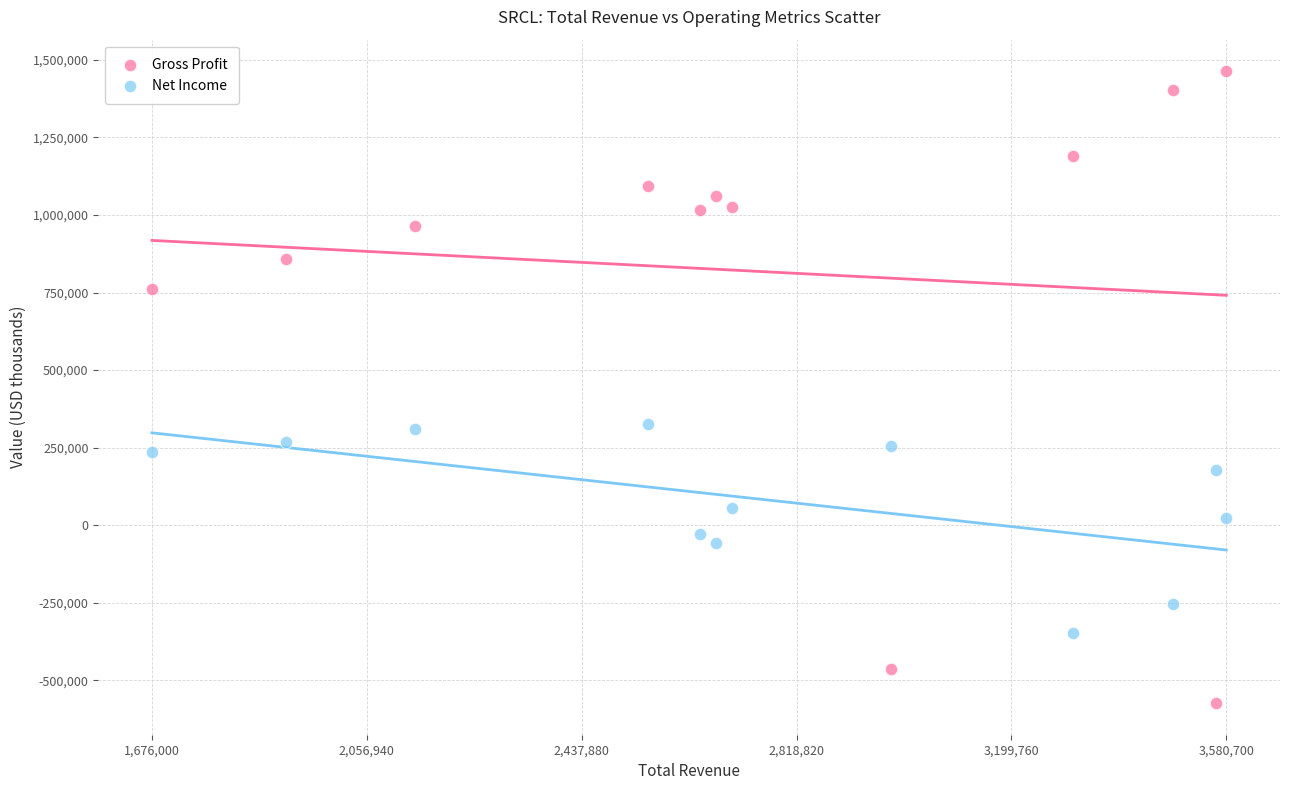

Across all data points, what is the range of X values (max minus min)?

1904700